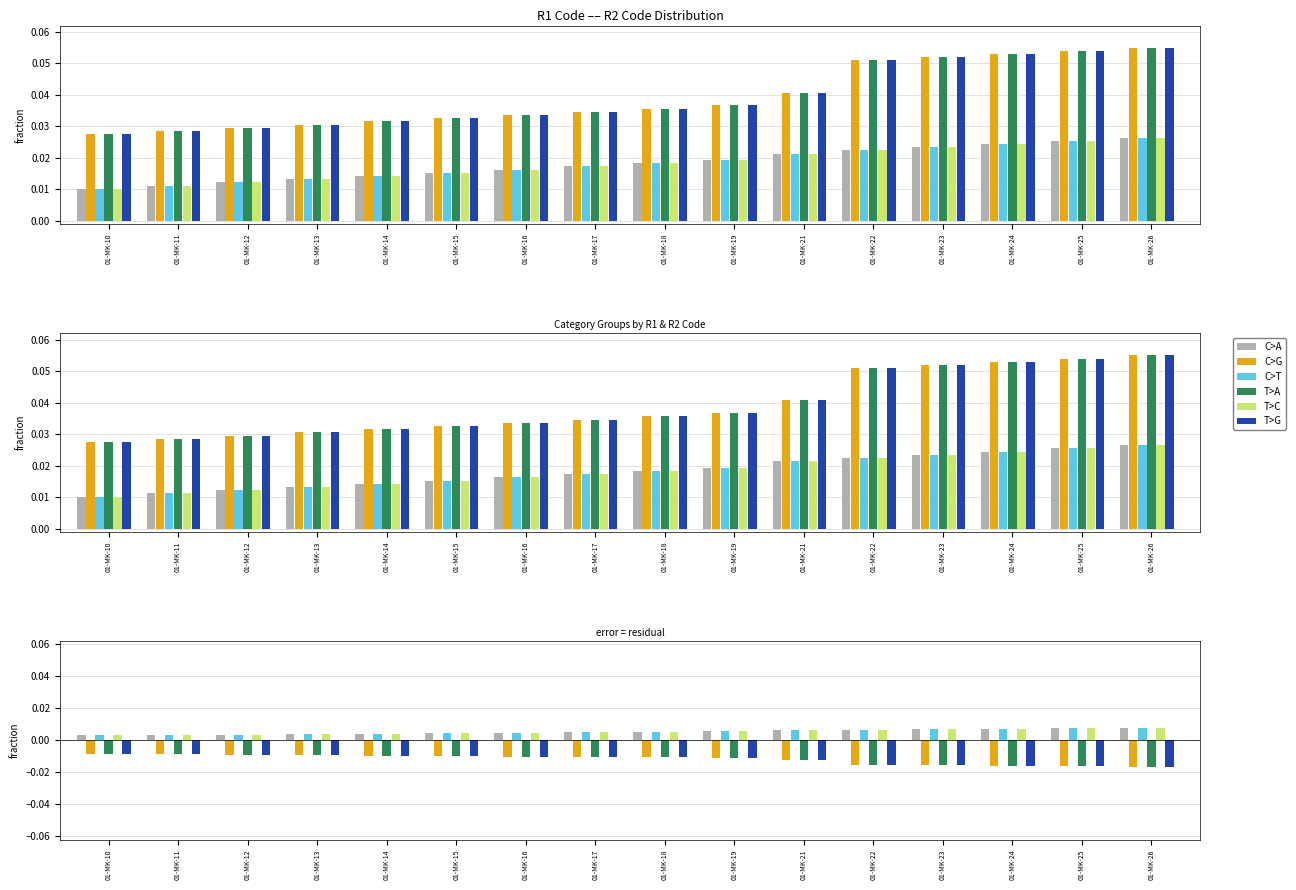

Which series has the largest total across all categories?

C>G